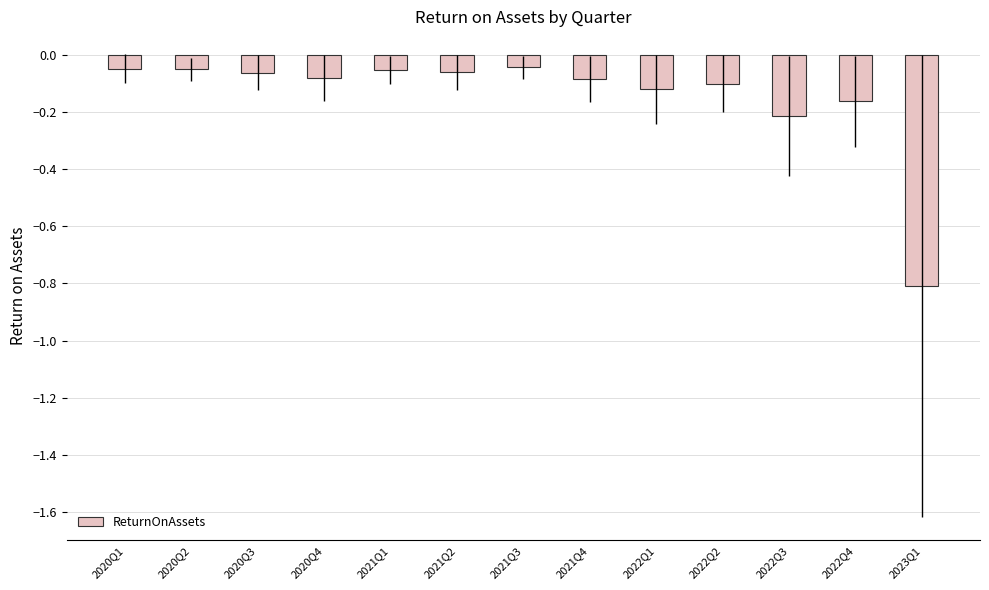

What is the label of the 9th bar from the left?

2022Q1